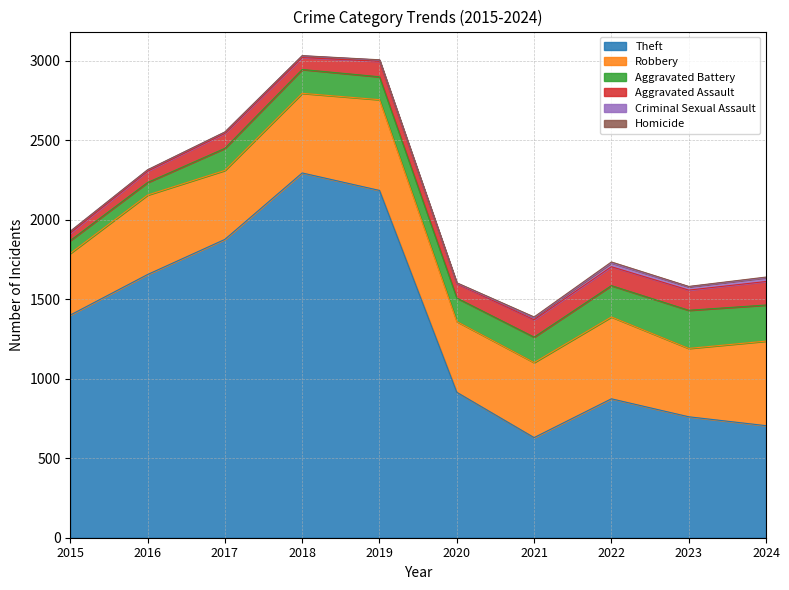

Is it true that Theft equals 481 at 2022?

False